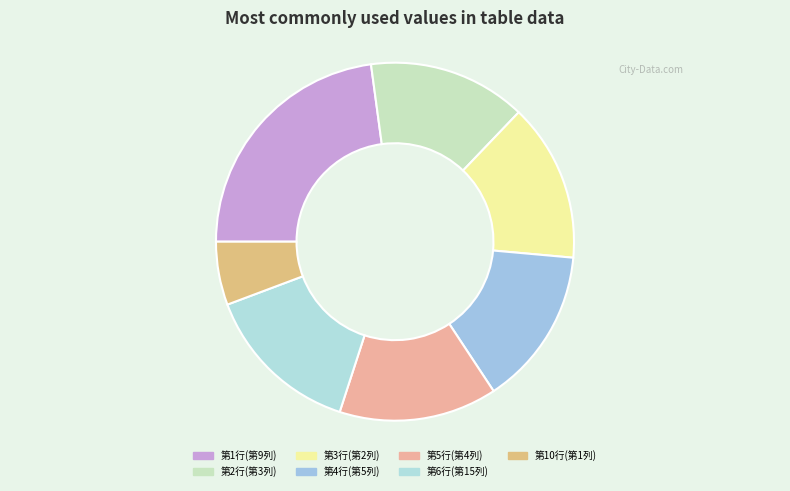

To the nearest percent, what portion does 第10行(第1列) represent?

6%